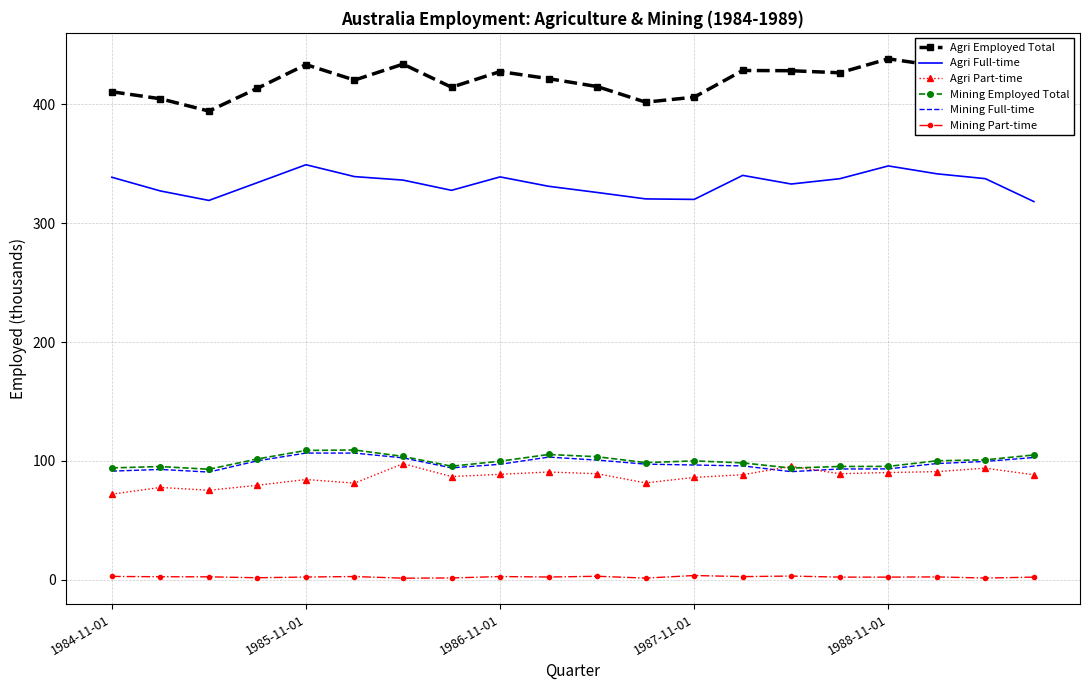

True or false: Mining Part-time and Agri Full-time cross at least once.

False